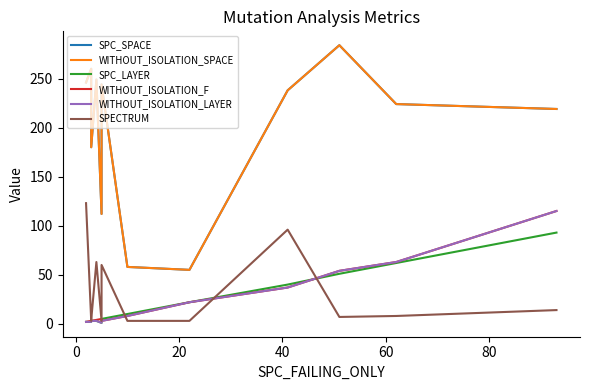

At which category does WITHOUT_ISOLATION_F reach its first local valley?

80